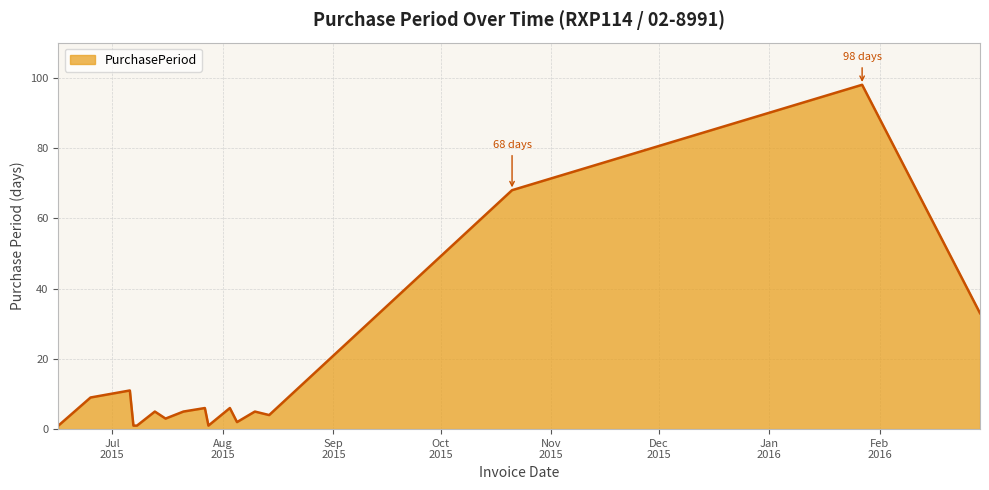

What is the greatest value displayed?

98